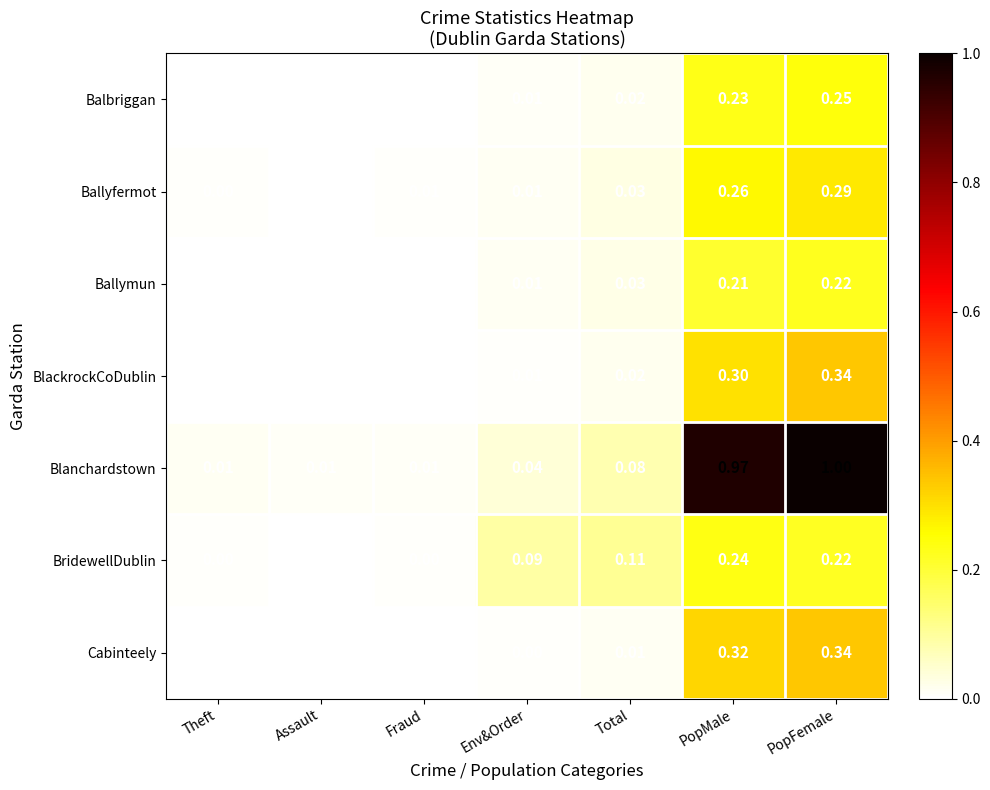

What is the maximum value shown in the chart?

1.0